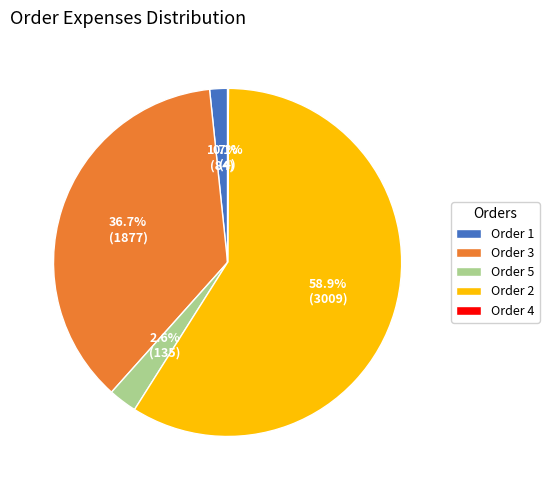

Is Order 5 the majority of the pie?

No